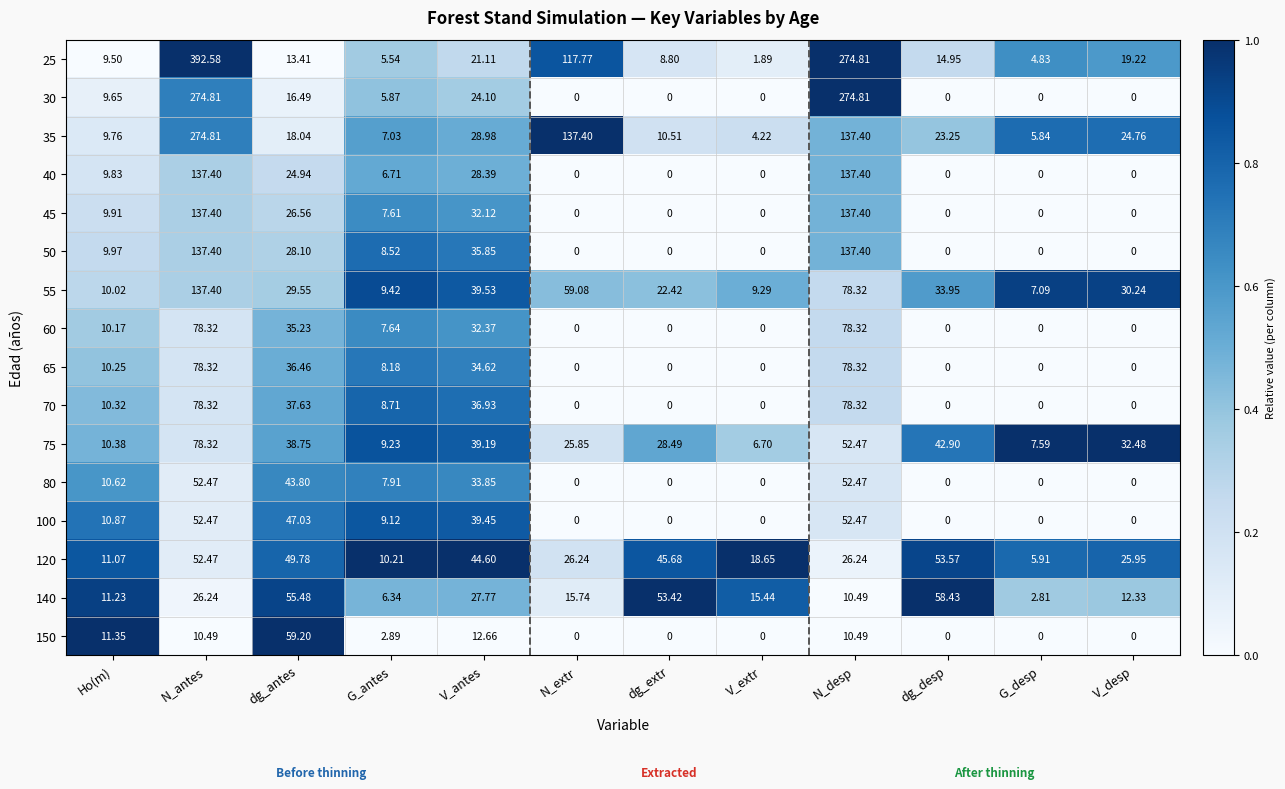

Is the value of 40 at dg_antes greater than the value of 60 at G_desp?

Yes